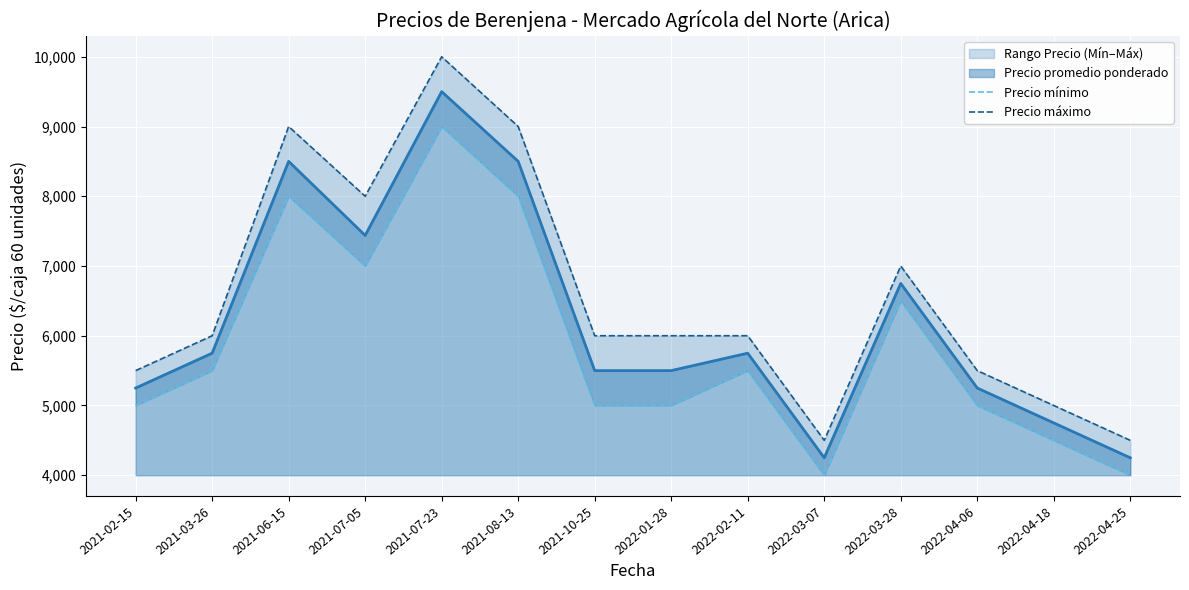

True or false: Precio máximo has more than 0 interior local peaks.

True